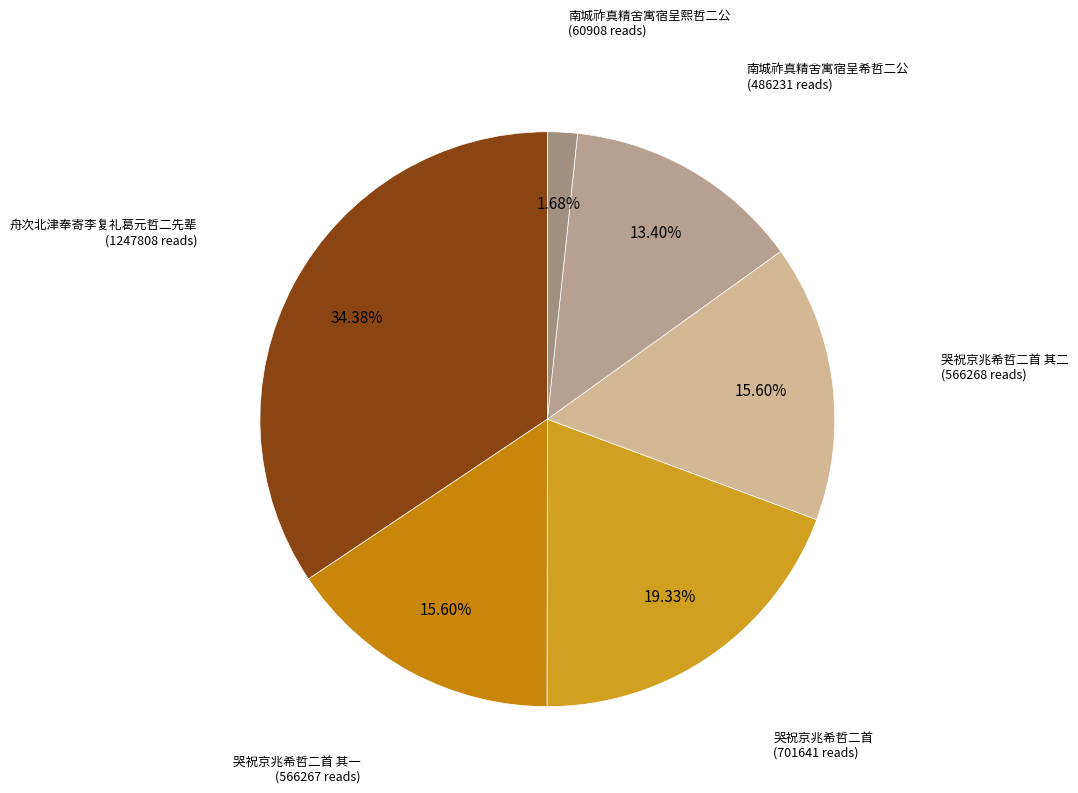

Does any single category account for the majority?

No